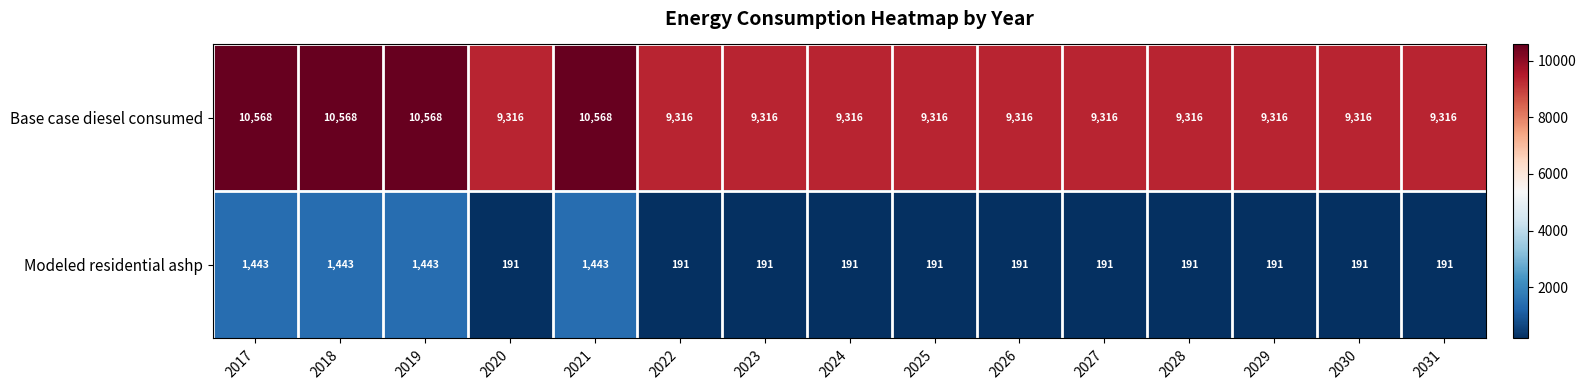

What is the spread (max minus min) of values at 2023?

9125